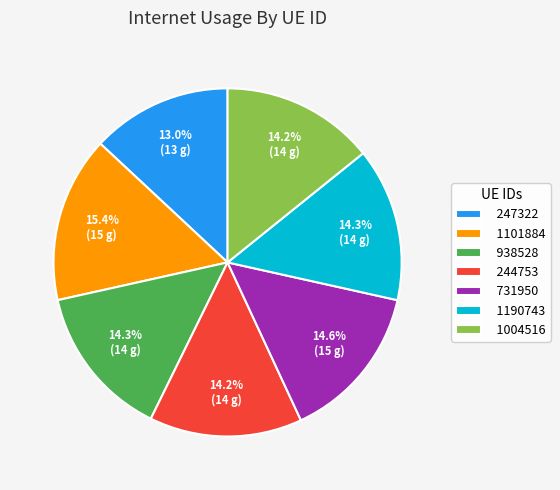

To the nearest percent, what is the combined percentage of 1101884 and 731950?

30%